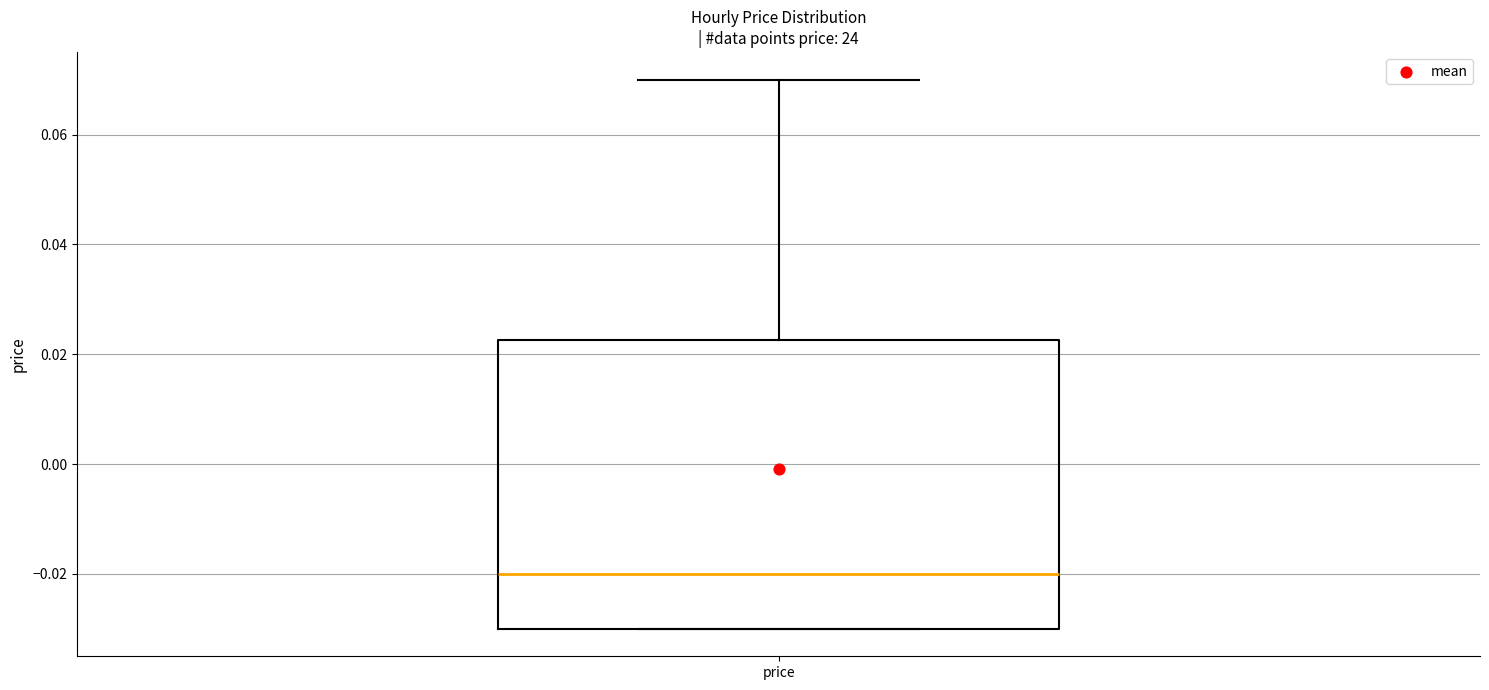

Transcribe this box plot: give where the median line is, the range the box spans, and where the two whiskers end, as read against the y-axis. The values are not printed on the chart, so give them approximately, as read against the axis.

median -0.020, box -0.030 to 0.022, whiskers -0.030 to 0.070